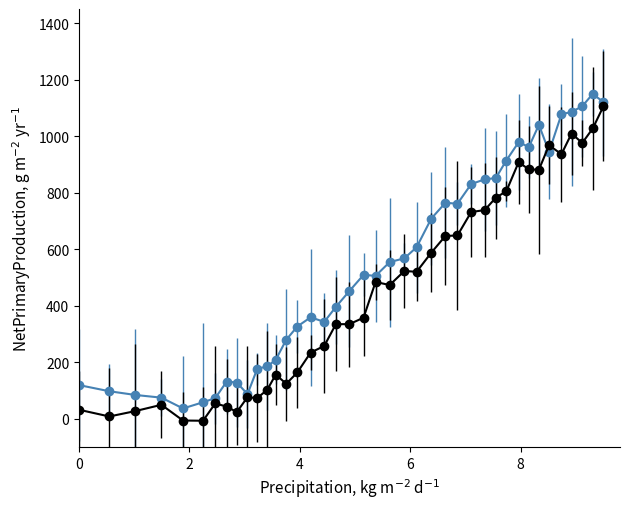

What is the greatest value displayed?

1149.8